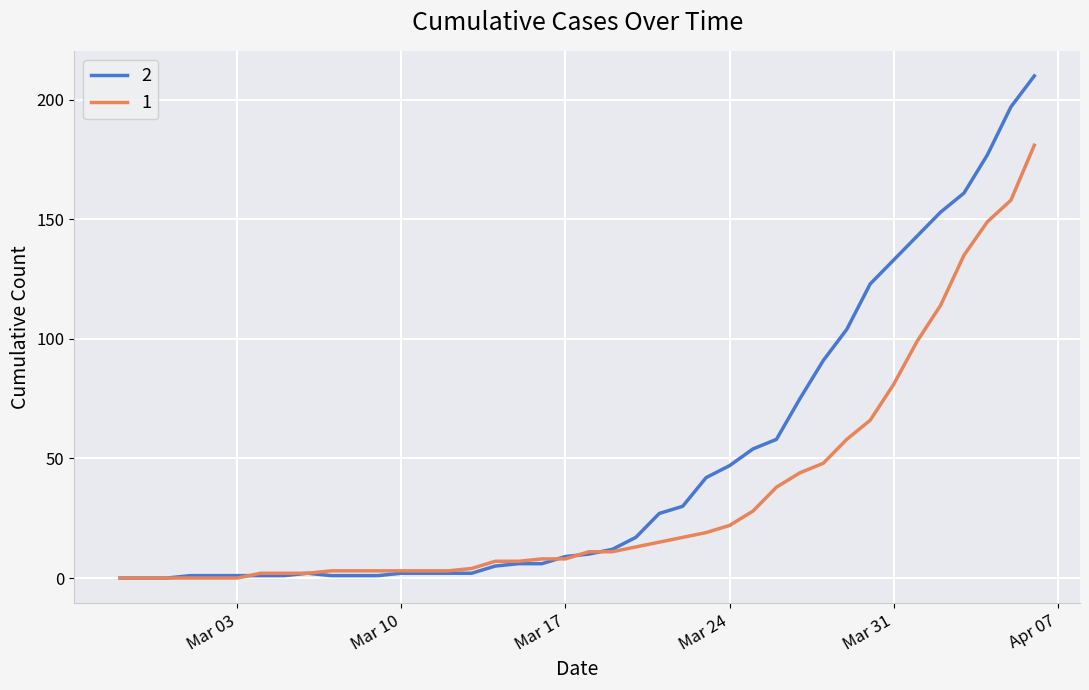

What are all the series names shown in the legend?

2, 1